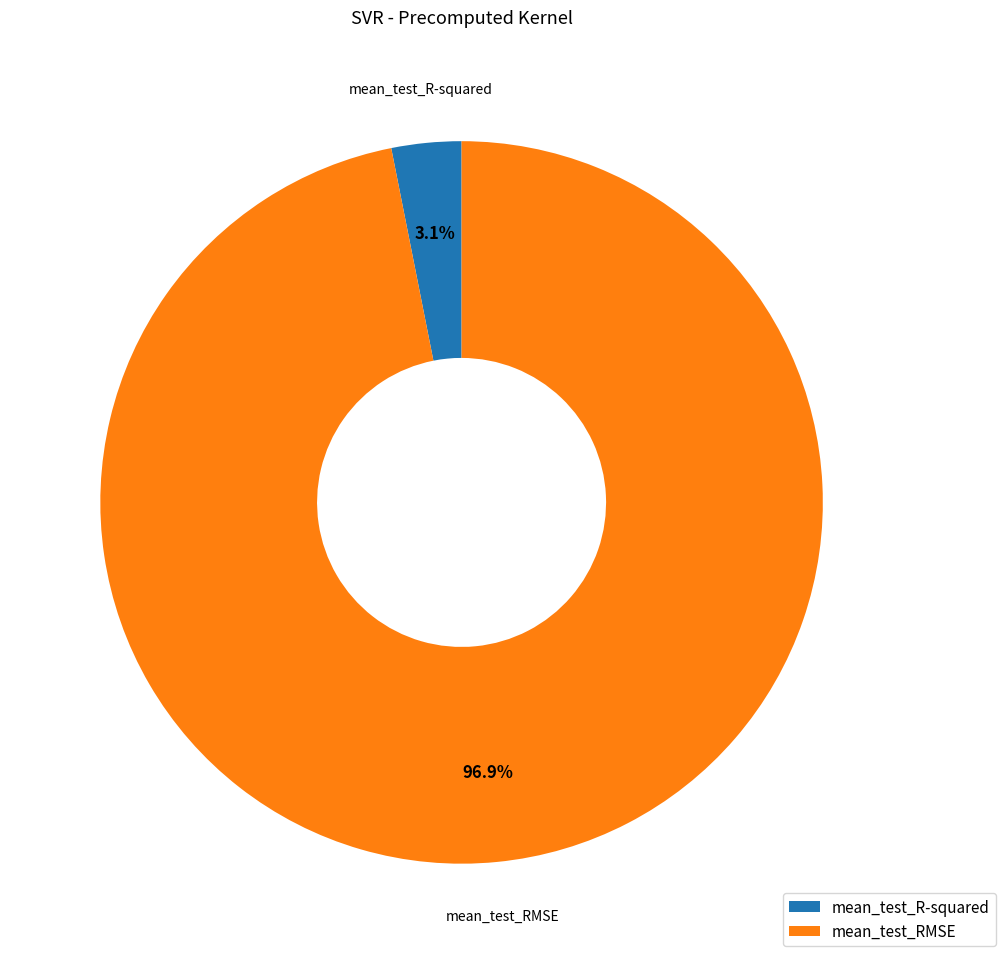

Count the number of slices in the pie.

2